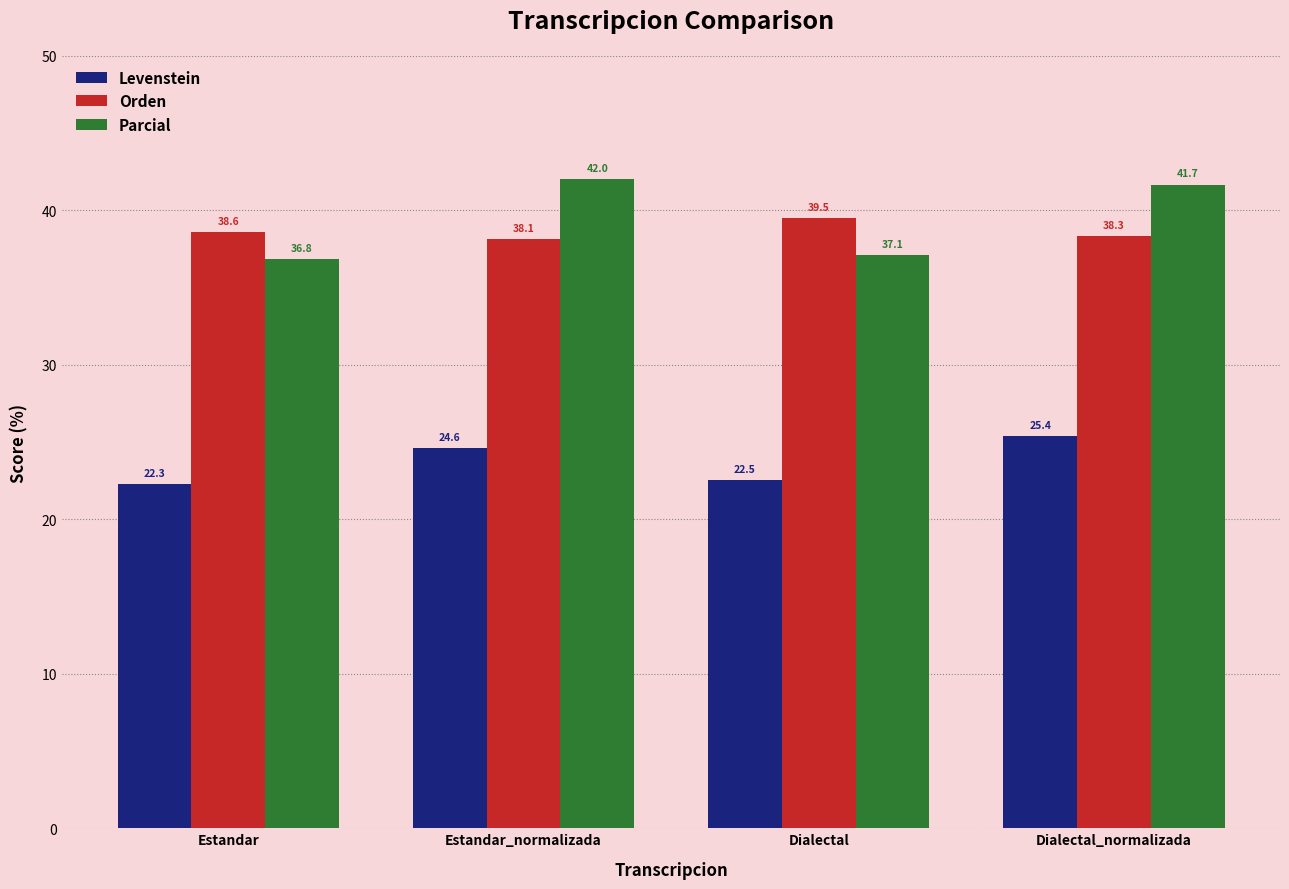

What is the total value across all series at Estandar_normalizada?

104.7